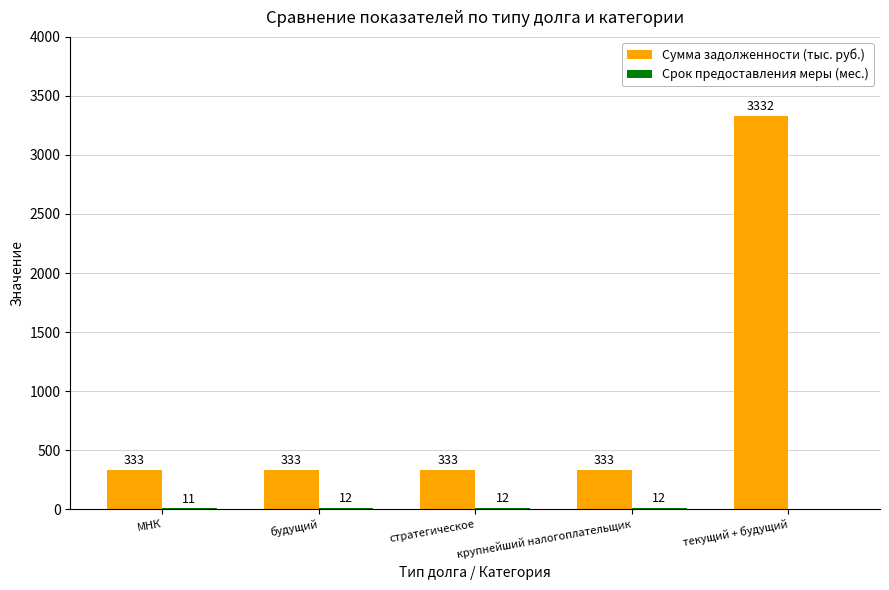

The value of Сумма задолженности (тыс. руб.) at крупнейший налогоплательщик is 552. True or false?

False